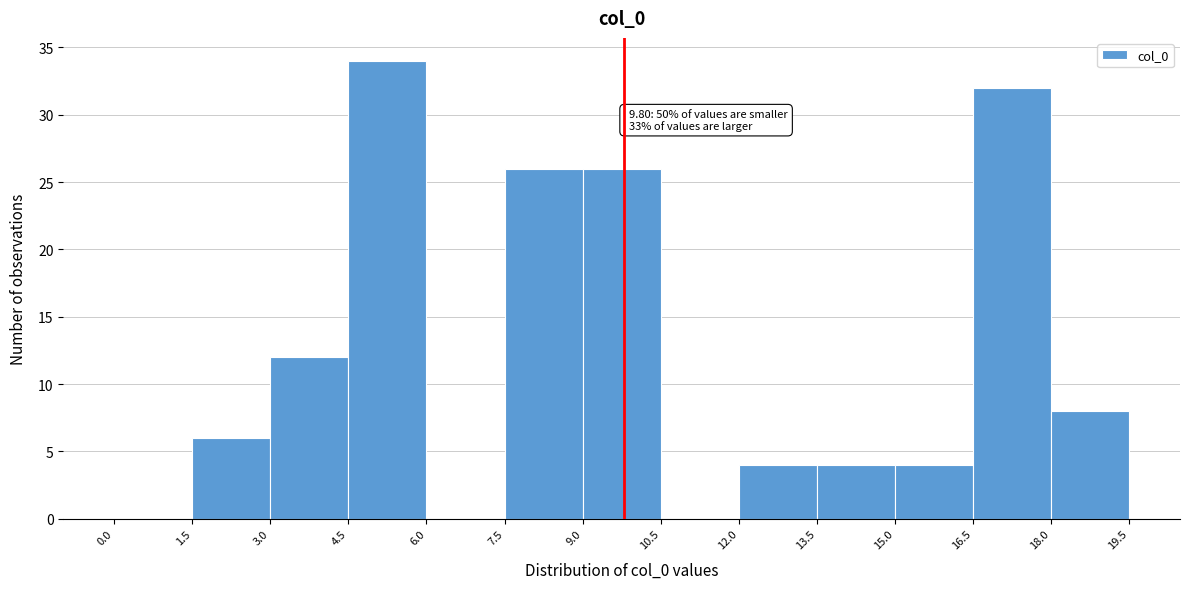

Which range on the x-axis has the tallest bar?

4.5 to 6.0